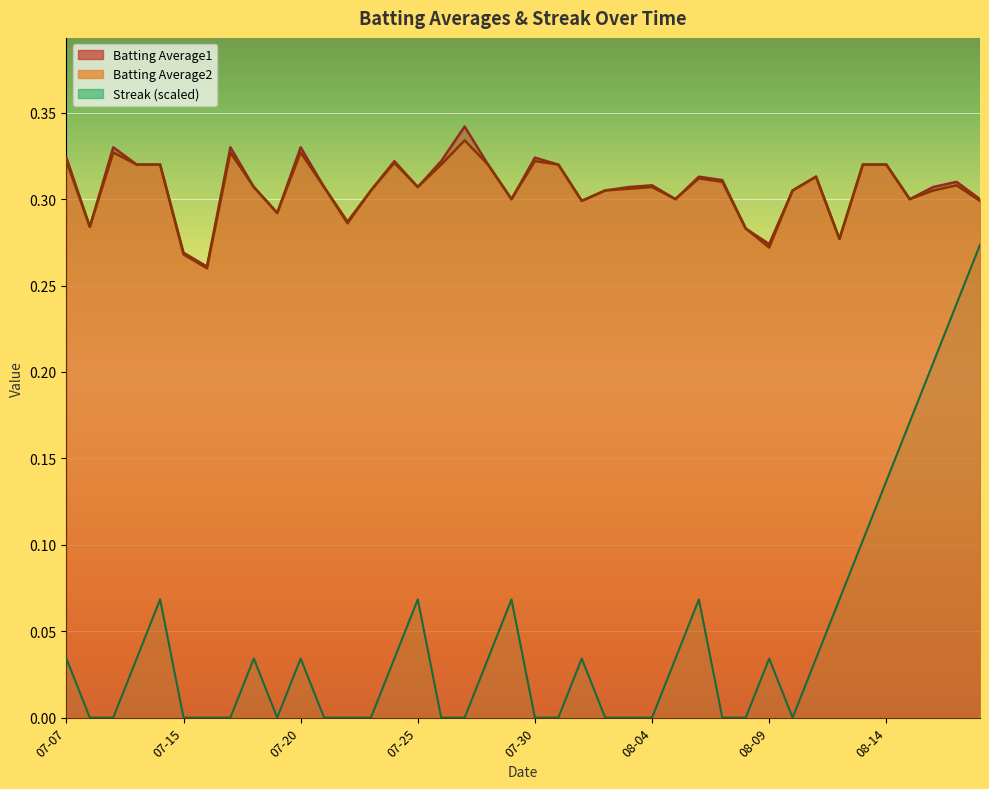

What is the difference between the highest and lowest values at 2010-08-03?

0.3